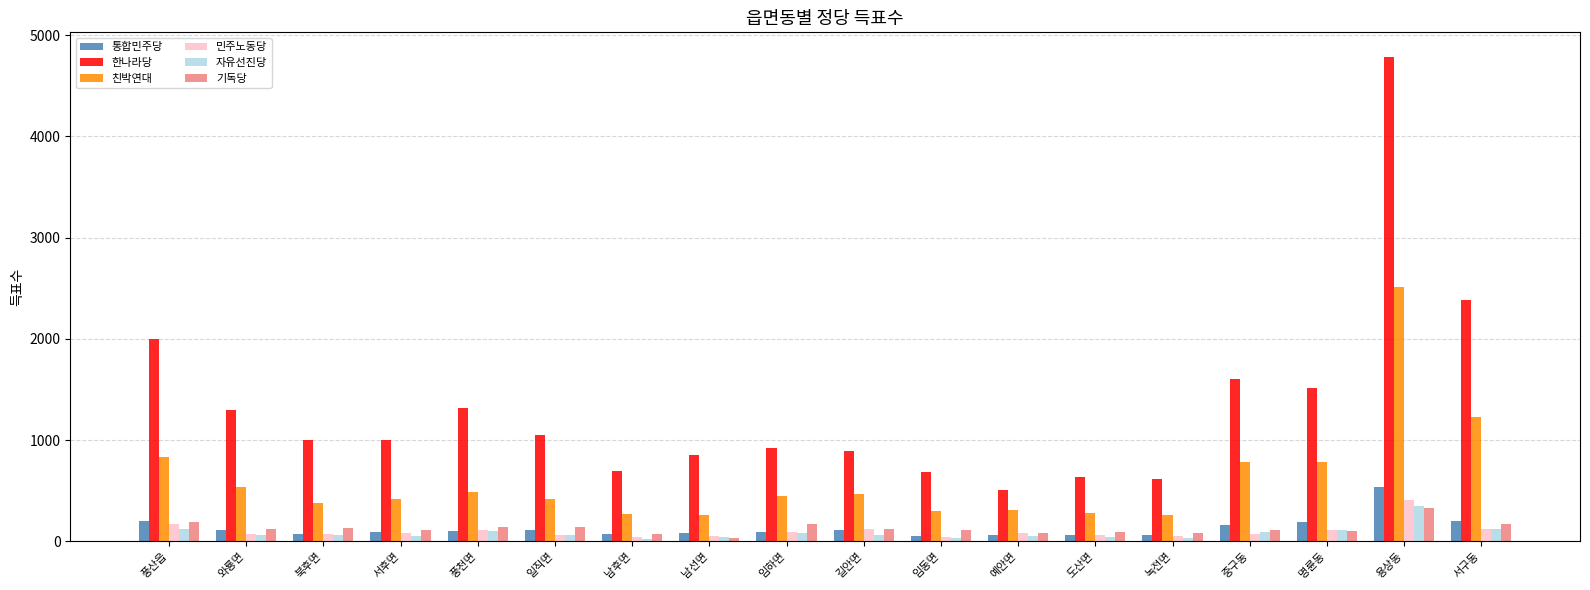

How many categories are shown in the chart?

18